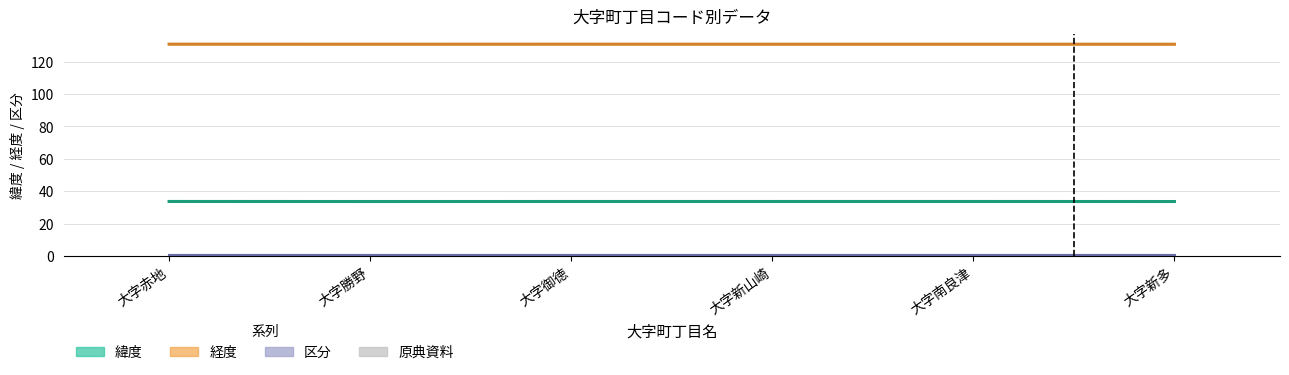

What is the label of the 6th bar from the left?

大字新多